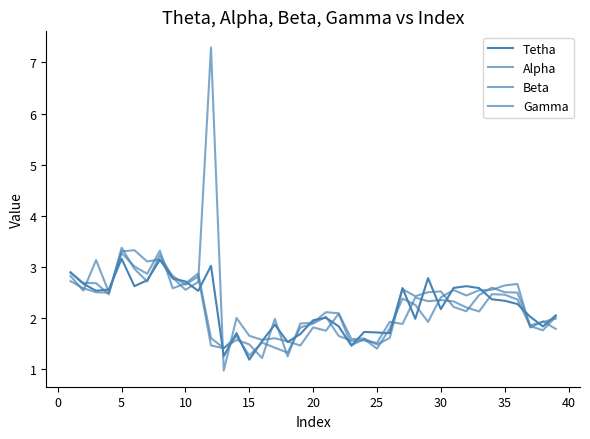

Which series has the largest range (max minus min)?

Alpha